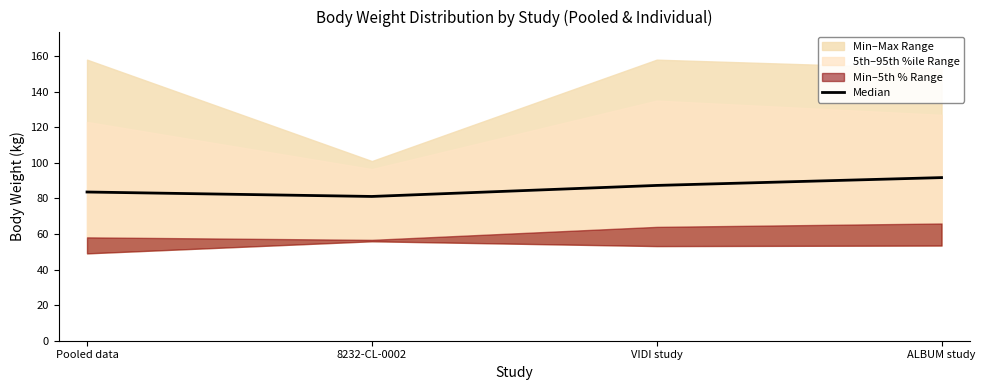

Rank the categories by value from lowest to highest.

8232-CL-0002, Pooled data, VIDI study, ALBUM study